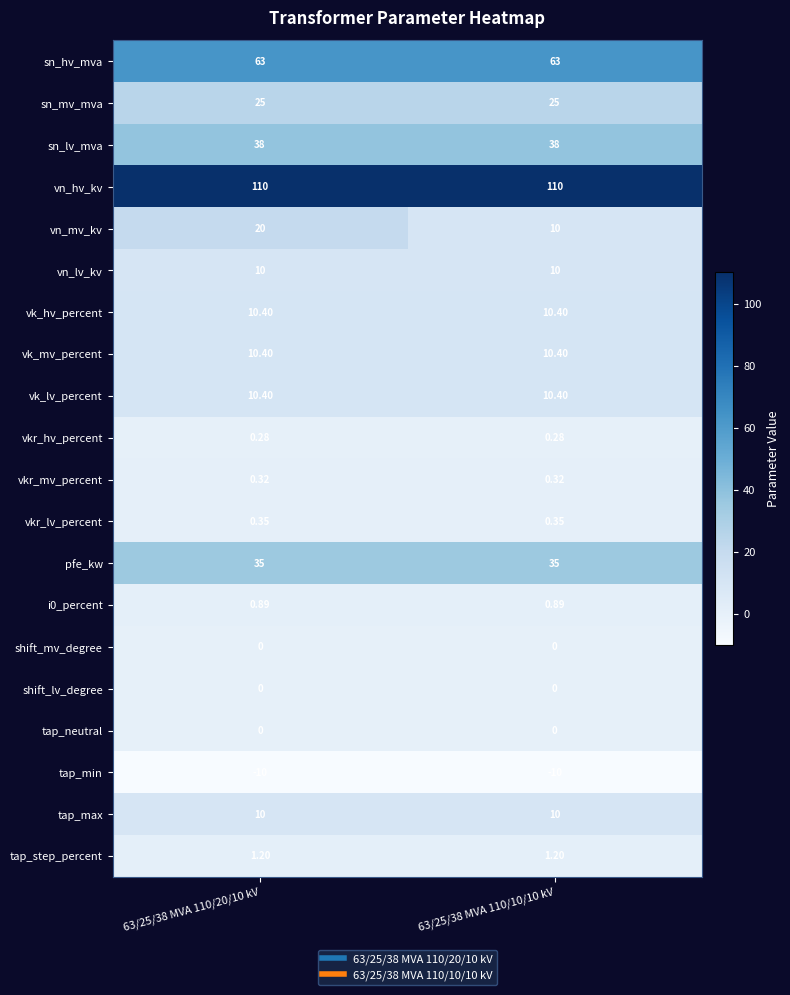

Which series has the largest total across all categories?

vn_hv_kv